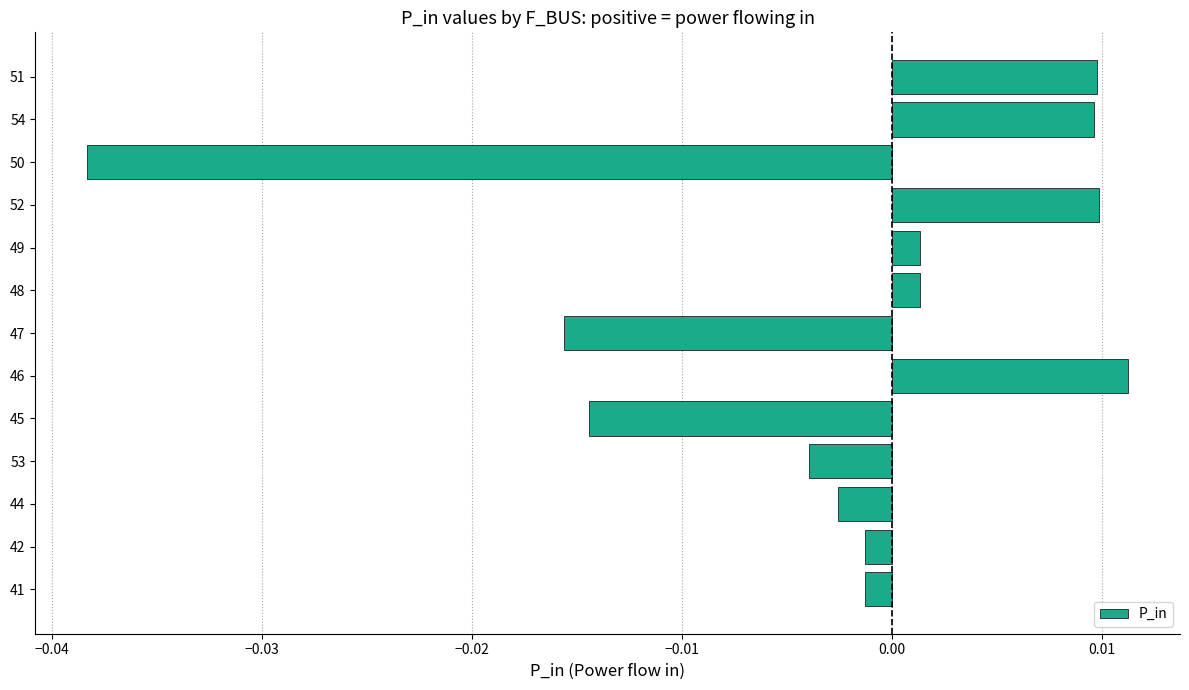

How many values are above zero?

6